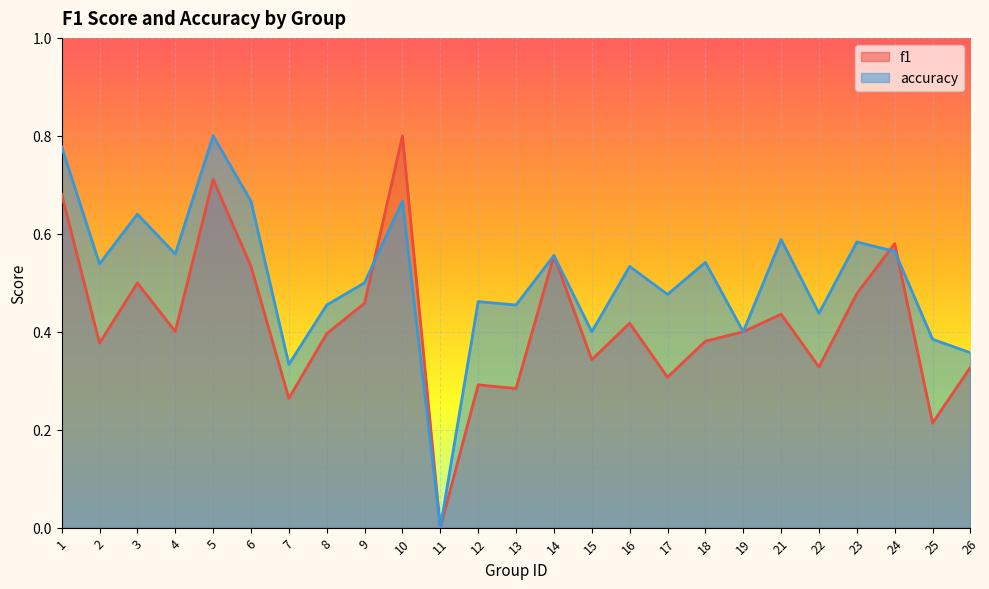

Read the f1 value at 22.

0.3